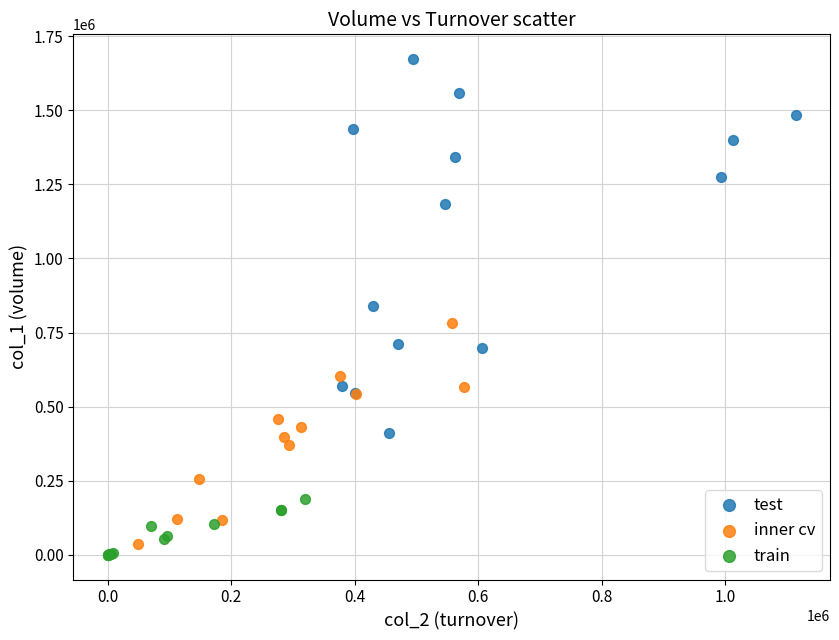

Which series reaches the minimum Y coordinate?

train